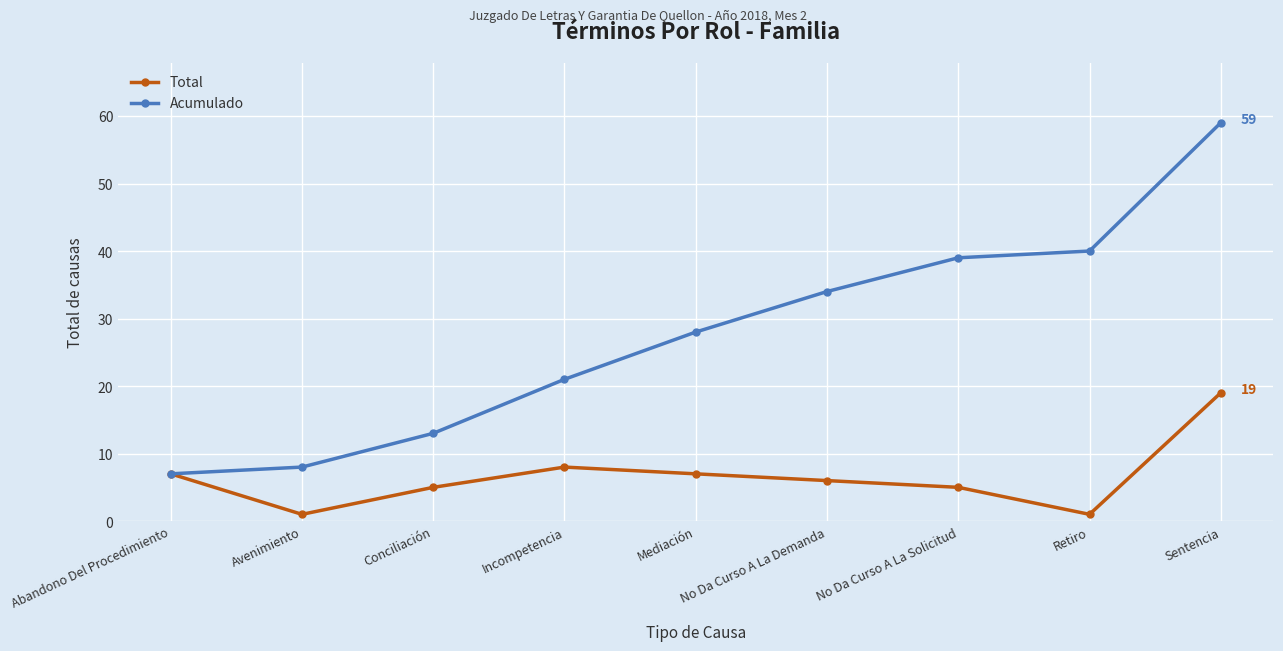

What is the total value across all series at No Da Curso A La Solicitud?

44